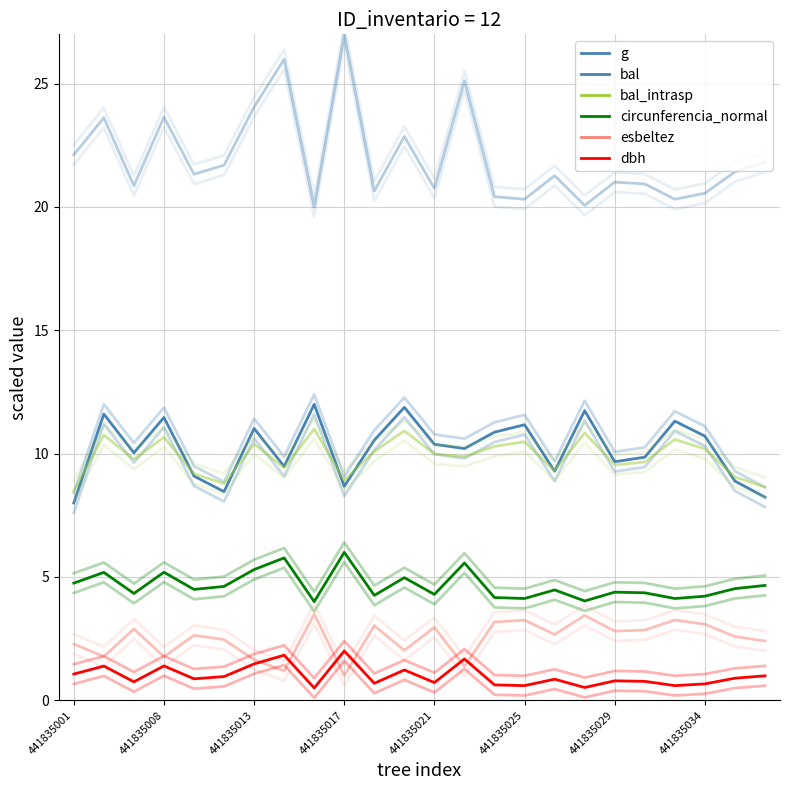

In esbeltez, how many points are lower than both neighbors (excluding endpoints)?

8